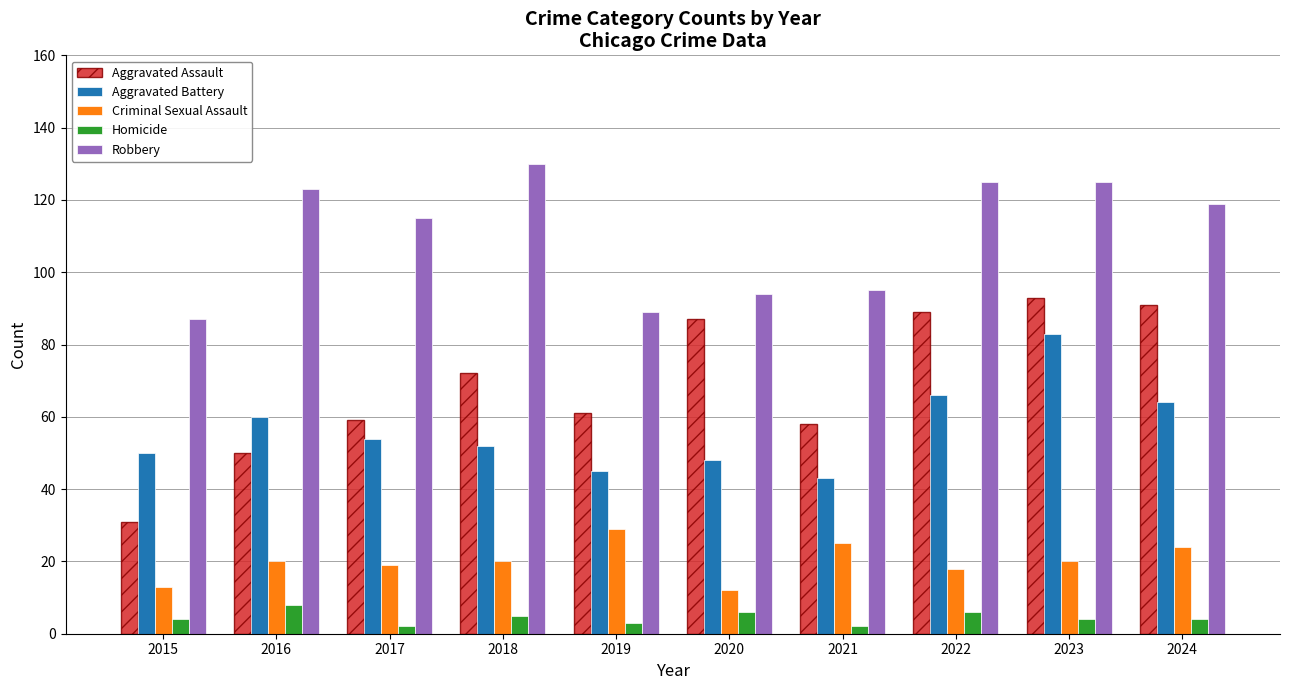

Where is Robbery nearest to the value 108?

2017